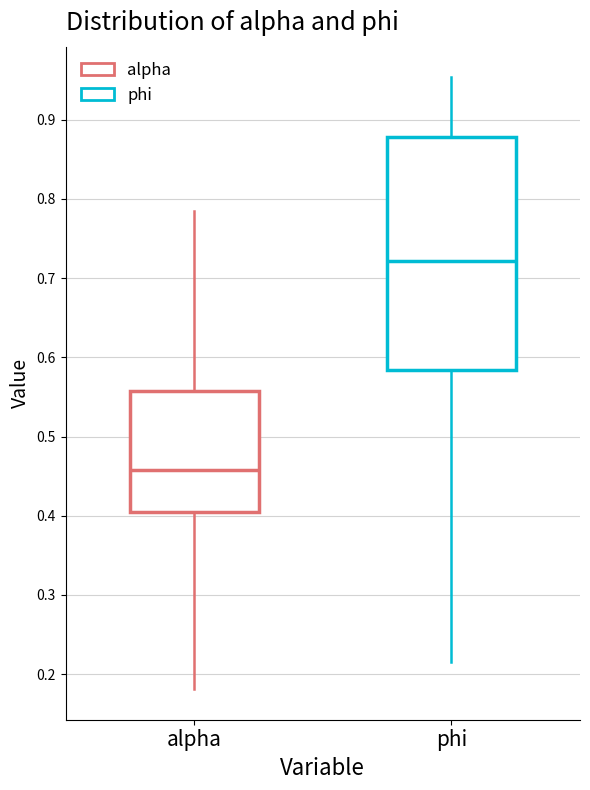

Reading left to right, transcribe this box plot: for each box, give where its median line is, the range the box spans, and where its two whiskers end, as read against the y-axis. The values are not printed on the chart, so give them approximately, as read against the axis.

alpha: median 0.46, box 0.40 to 0.56, whiskers 0.18 to 0.78
phi: median 0.72, box 0.58 to 0.88, whiskers 0.22 to 0.95